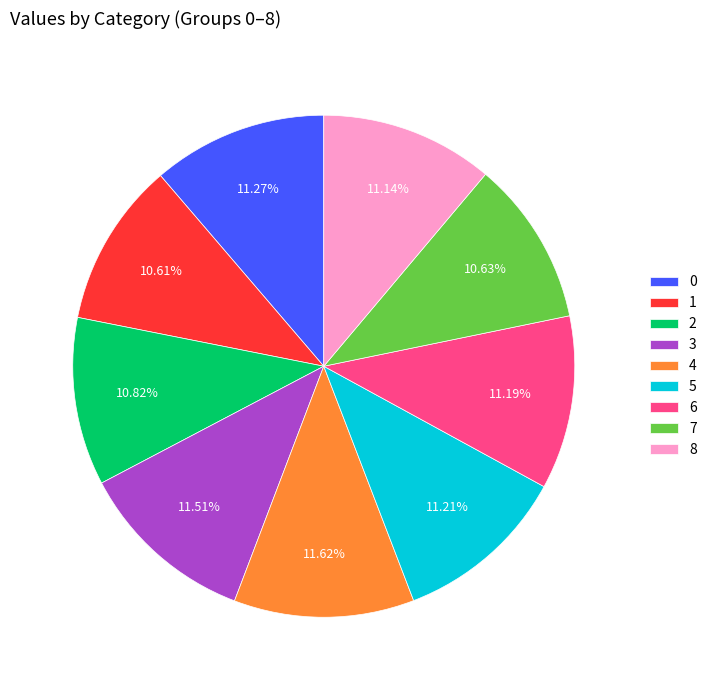

Do 8 and 4 together represent more than half of the pie?

No